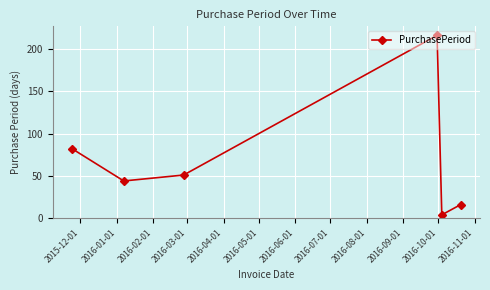

How many points are lower than both their immediate neighbors (excluding endpoints)?

2